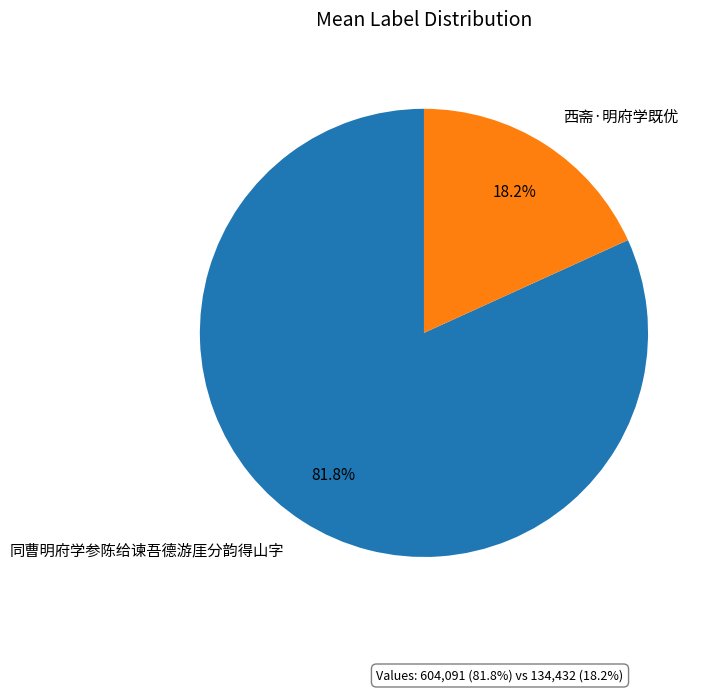

Which category accounts for the majority?

同曹明府学参陈给谏吾德游厓分韵得山字